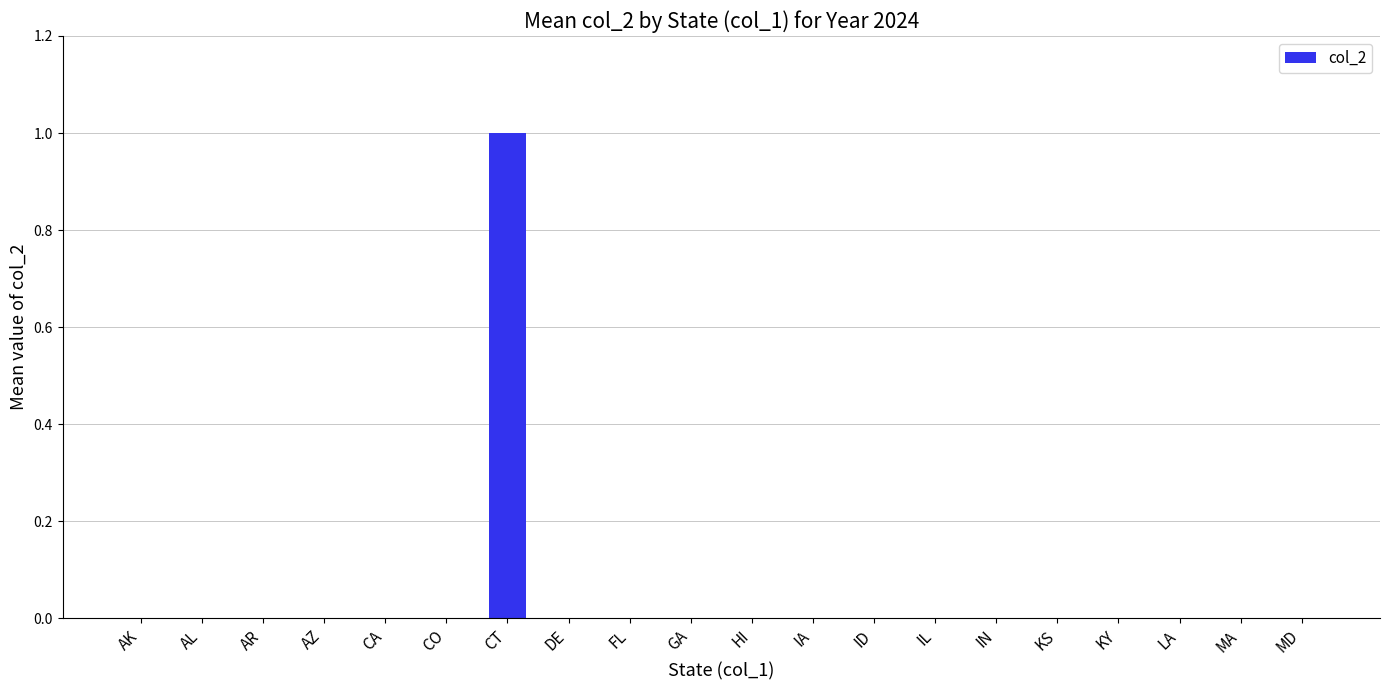

The value at LA is 0. True or false?

True